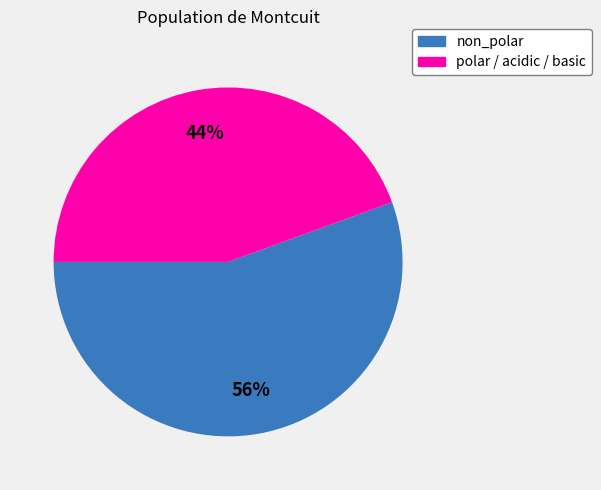

Is there any slice that represents more than half of the pie?

Yes